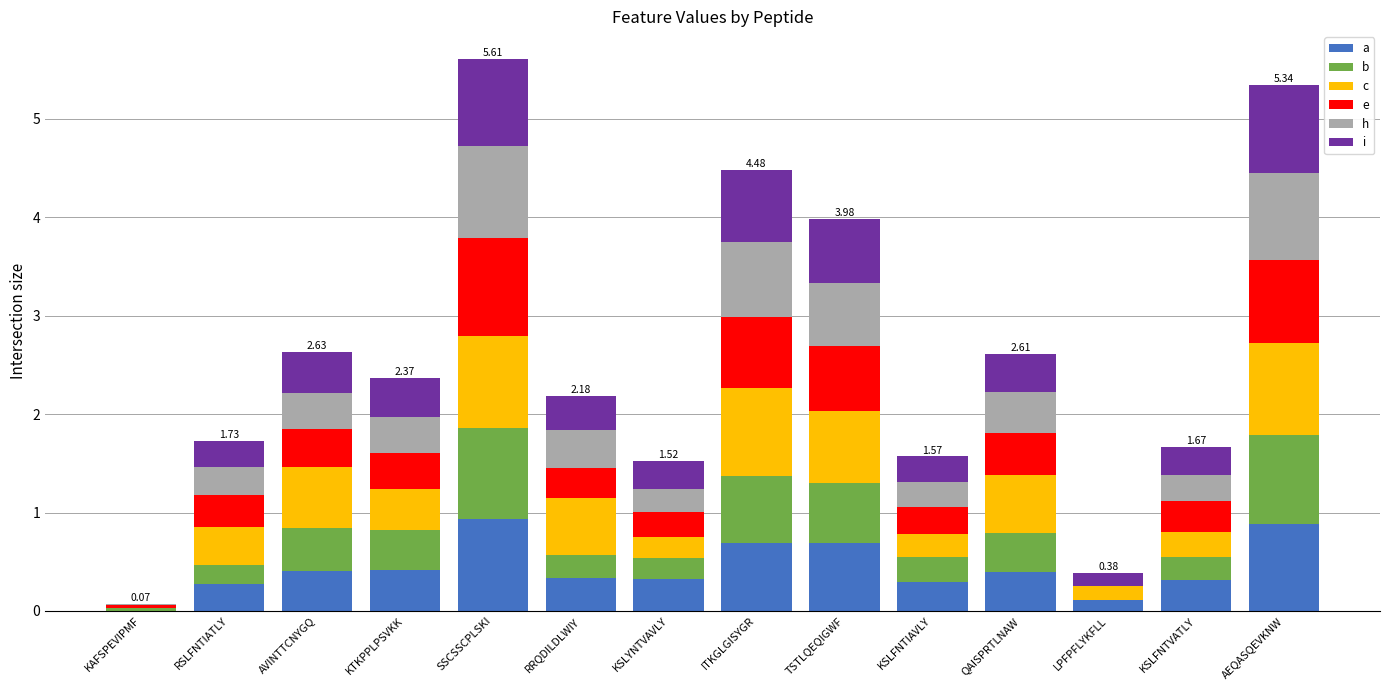

What is the total value across all series at QAISPRTLNAW?

2.6